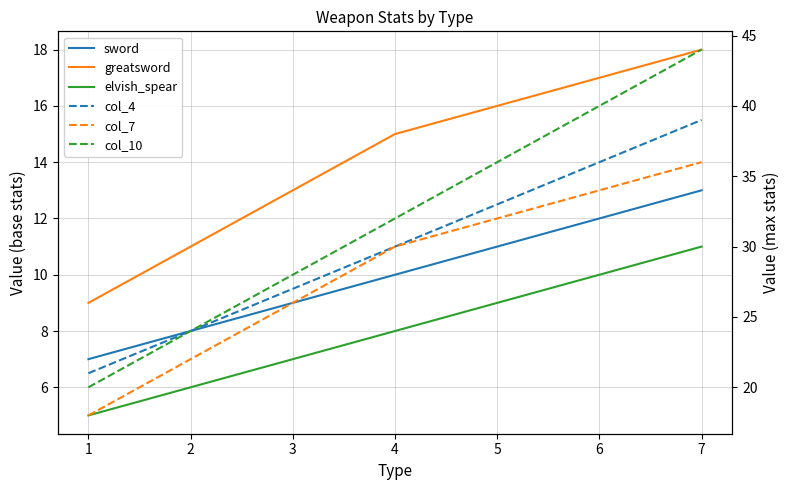

Reading left to right, list all the values displayed in this chart.

sword: 1=7	2=8	3=9	4=10	5=11	6=12	7=13
greatsword: 1=9	2=11	3=13	4=15	5=16	6=17	7=18
elvish_spear: 1=5	2=6	3=7	4=8	5=9	6=10	7=11
col_4: 1=21	2=24	3=27	4=30	5=33	6=36	7=39
col_7: 1=18	2=22	3=26	4=30	5=32	6=34	7=36
col_10: 1=20	2=24	3=28	4=32	5=36	6=40	7=44